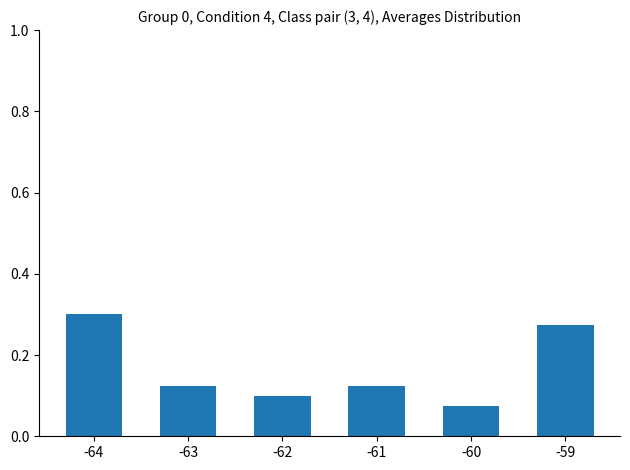

At which label is the value closest to 0?

-60